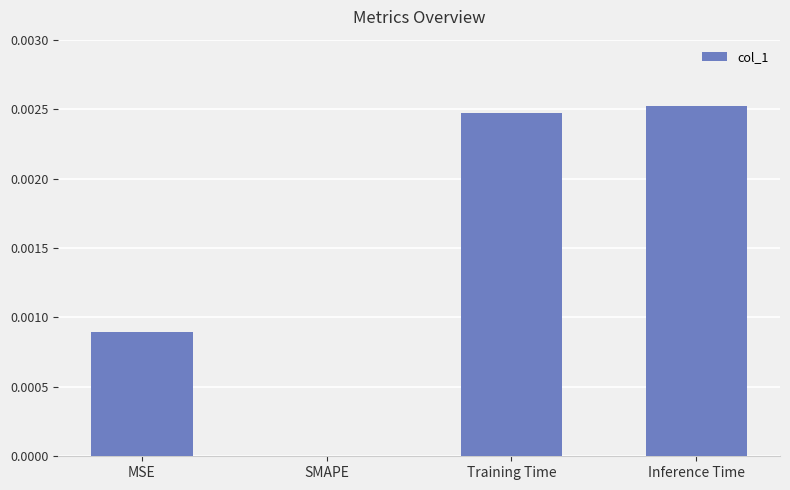

Which label corresponds to the smallest value in the chart?

SMAPE